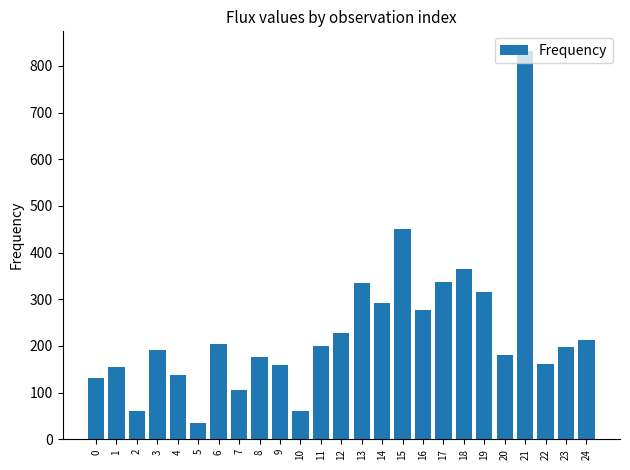

At which category does the chart reach its peak across all series?

21